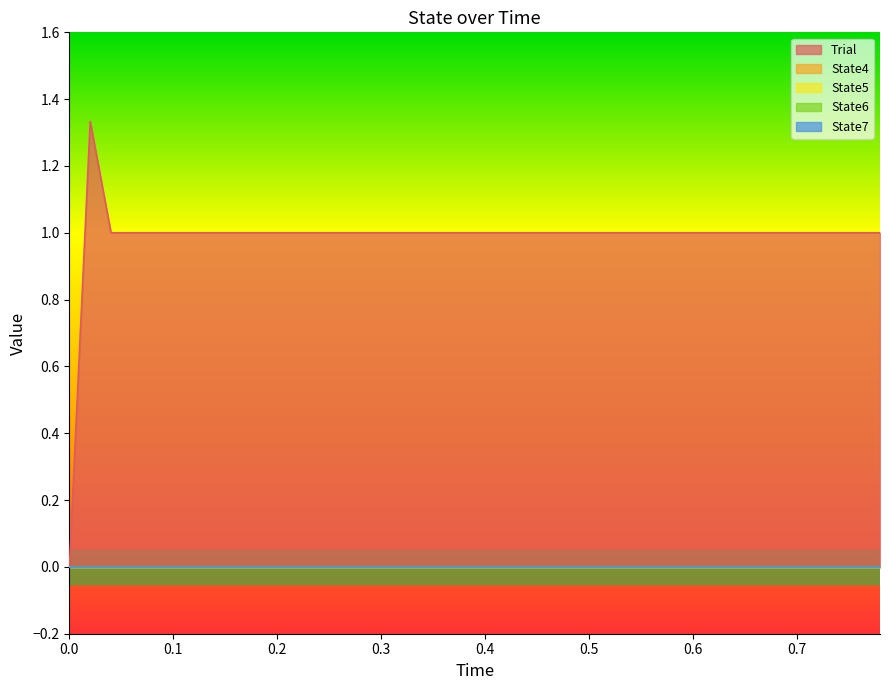

How many lines are shown in the chart?

5